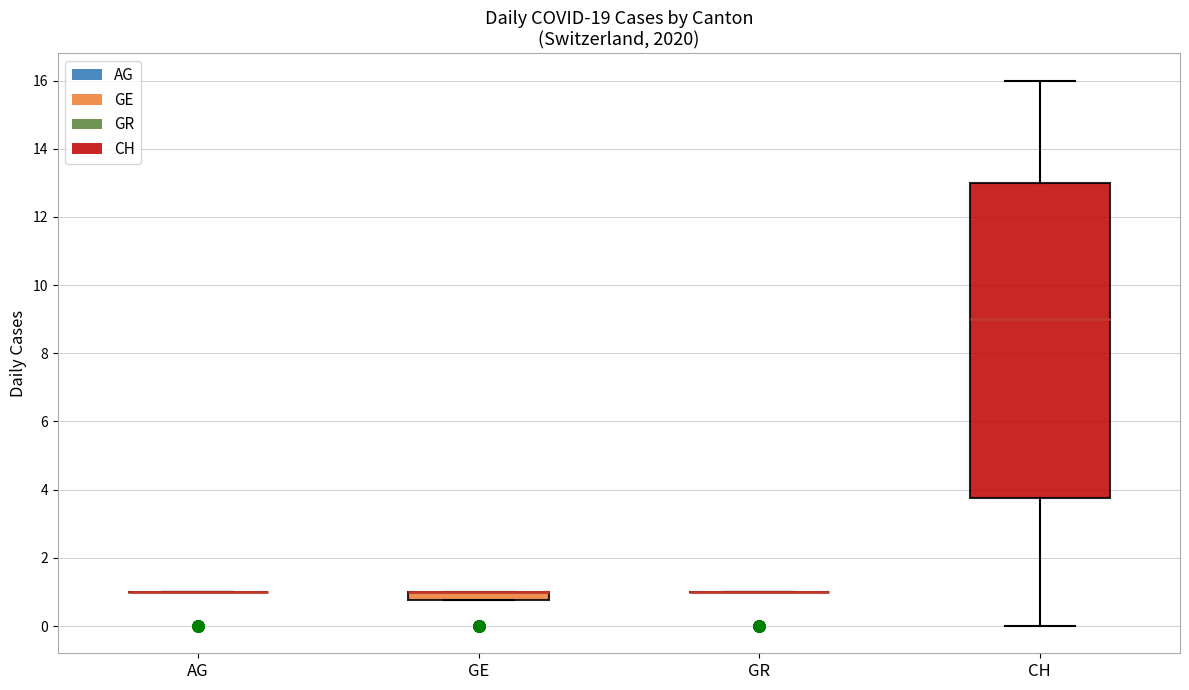

Comparing the boxes themselves (not the whiskers), which one is the tallest?

CH